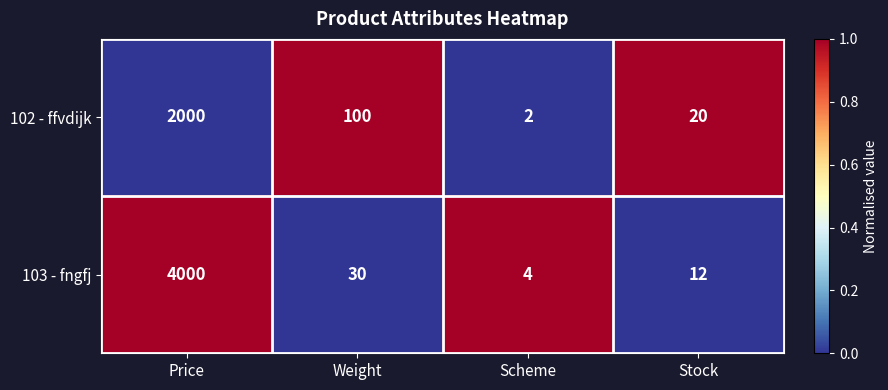

What value does the 103 - fngfj series have at Stock?

12